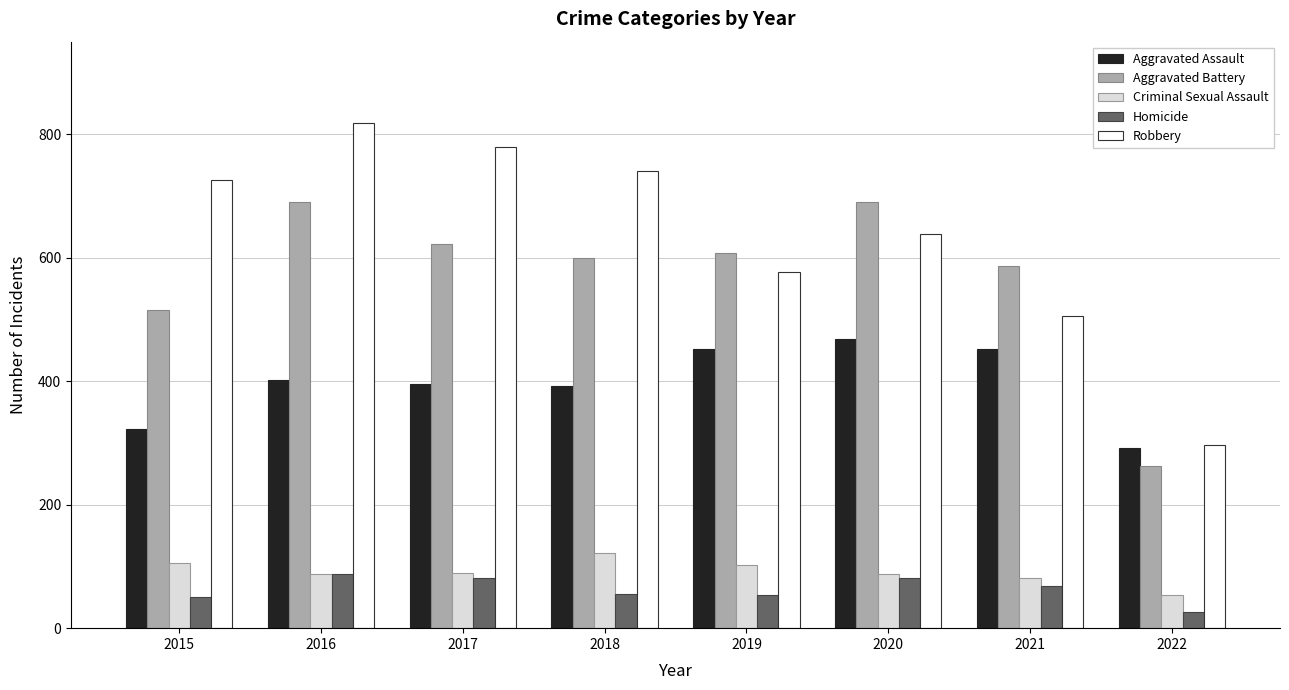

What is the total value across all series at 2021?

1696